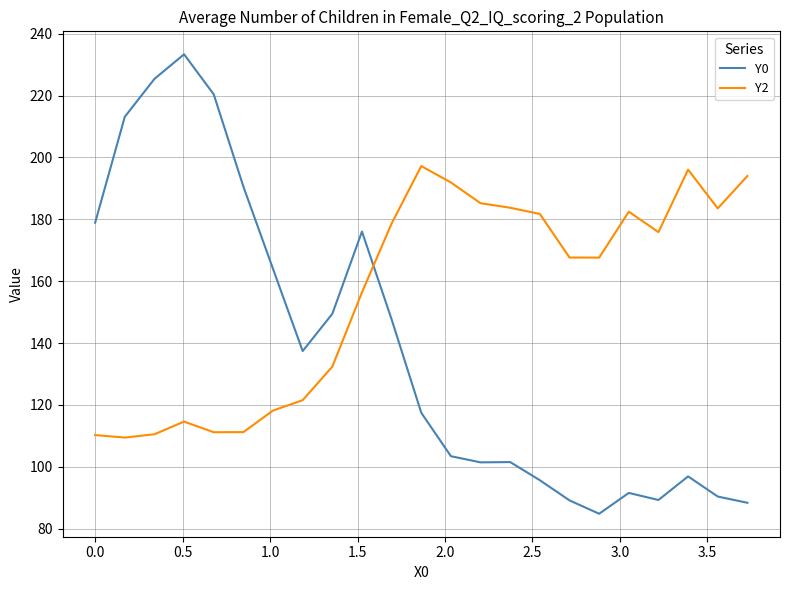

Which series ends up on top after the final intersection of Y0 and Y2?

Y2